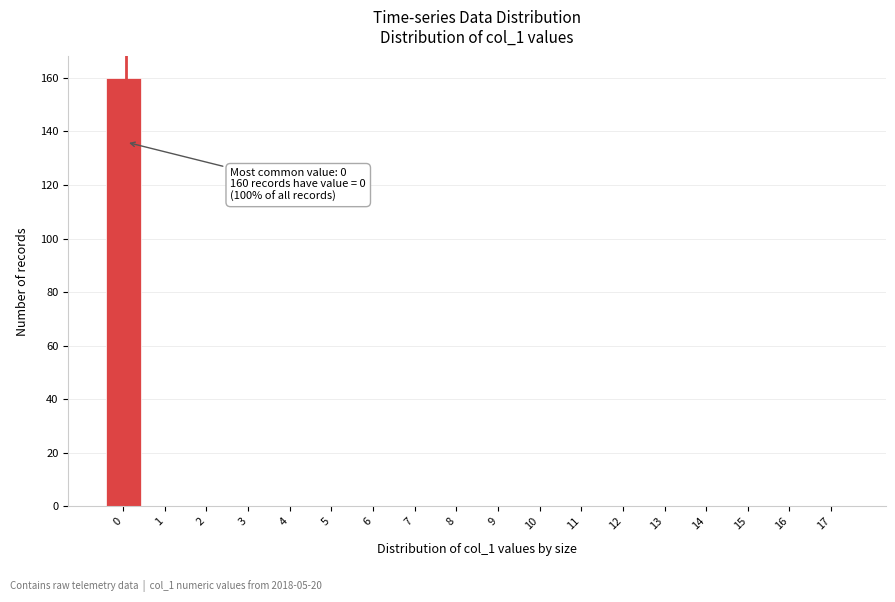

Reading right to left, extract all data points from this chart.

17=0	16=0	15=0	14=0	13=0	12=0	11=0	10=0	9=0	8=0	7=0	6=0	5=0	4=0	3=0	2=0	1=0	0=160